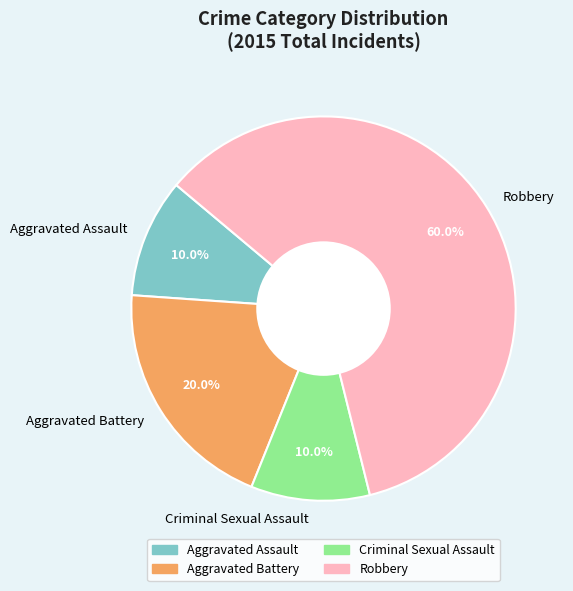

How many segments does this pie chart have?

4